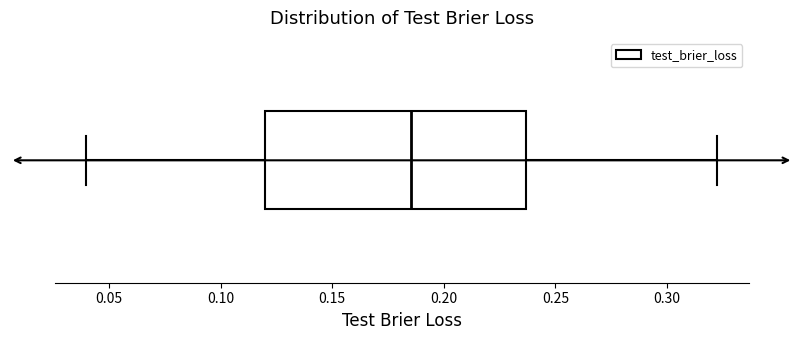

Read this box plot against the x-axis: the position of the median line, the range covered by the box, and the ends of both whiskers. The values are not printed on the chart, so give them approximately, as read against the axis.

median 0.185, box 0.120 to 0.235, whiskers 0.040 to 0.320